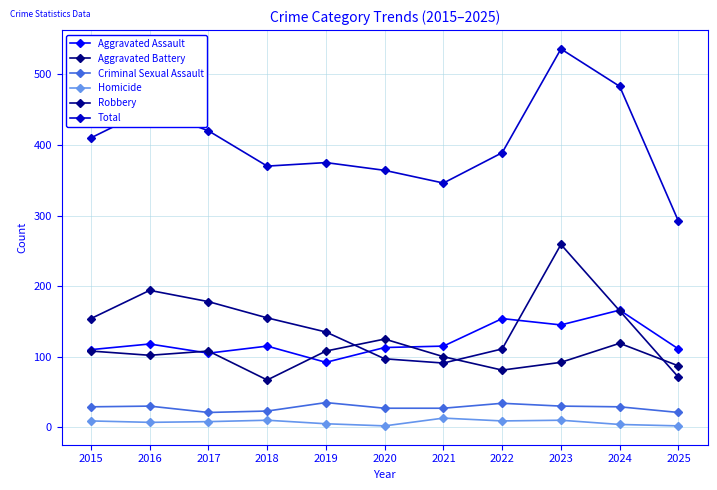

What is the difference between the maximum and second lowest values in the Aggravated Assault series?

61